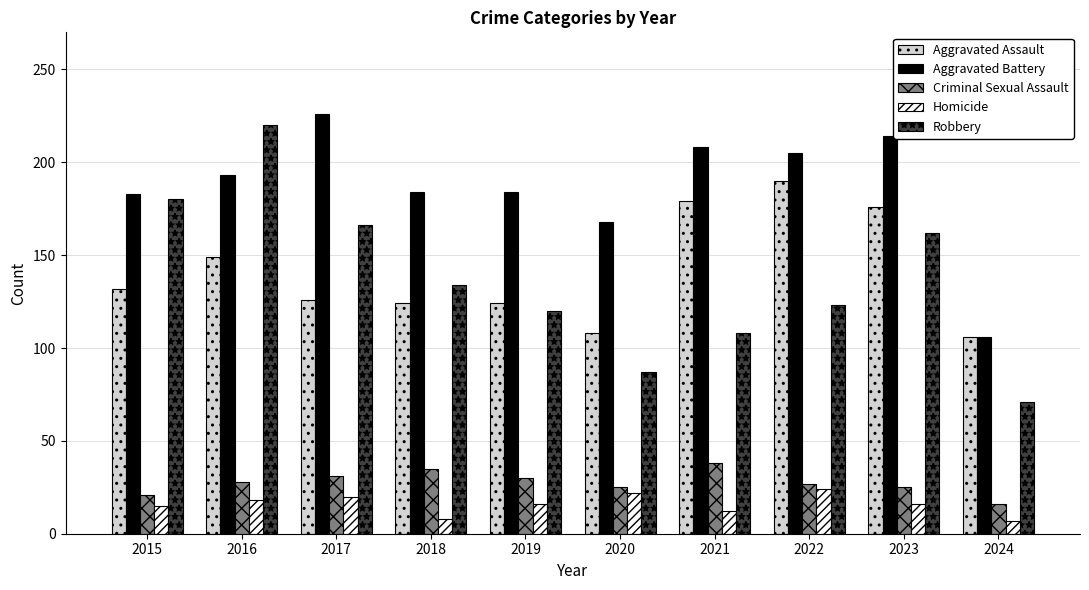

What is the difference between the maximum and minimum values in the Aggravated Assault series?

84